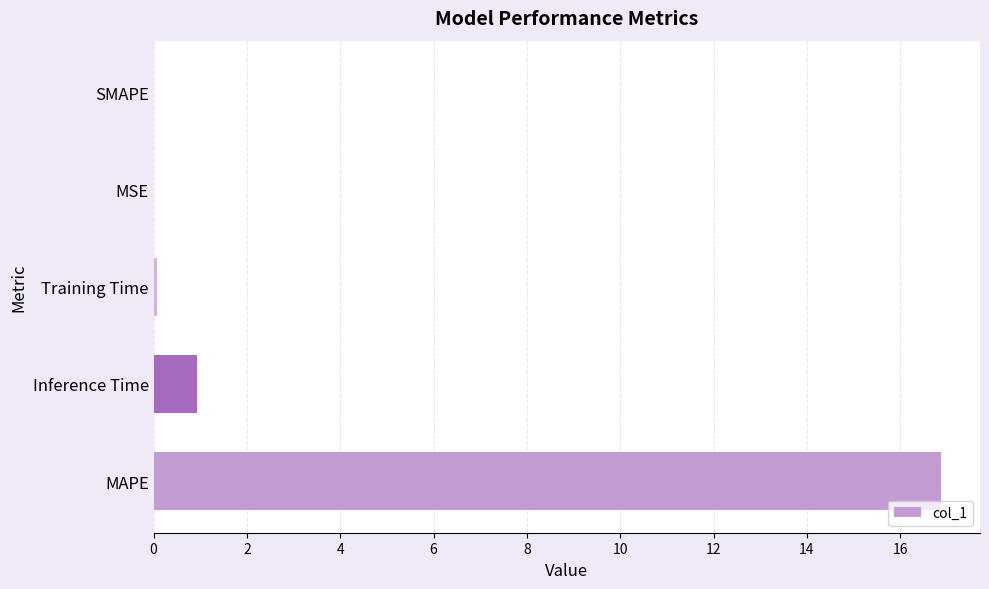

What is the maximum value shown in the chart?

16.9